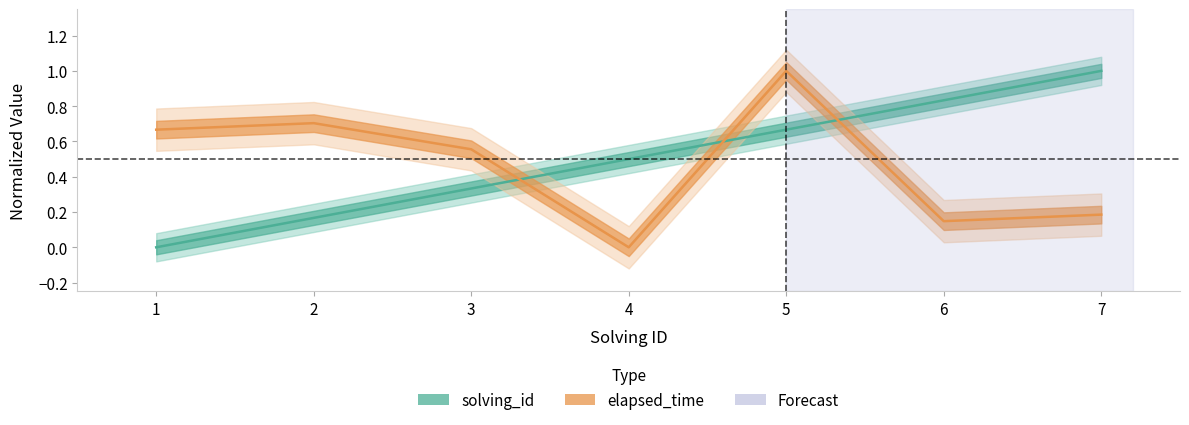

Reading left to right, extract all data points from this chart.

solving_id: 0.0	0.2	0.3	0.5	0.7	0.8	1.0
elapsed_time: 0.7	0.7	0.6	0.0	1.0	0.1	0.2